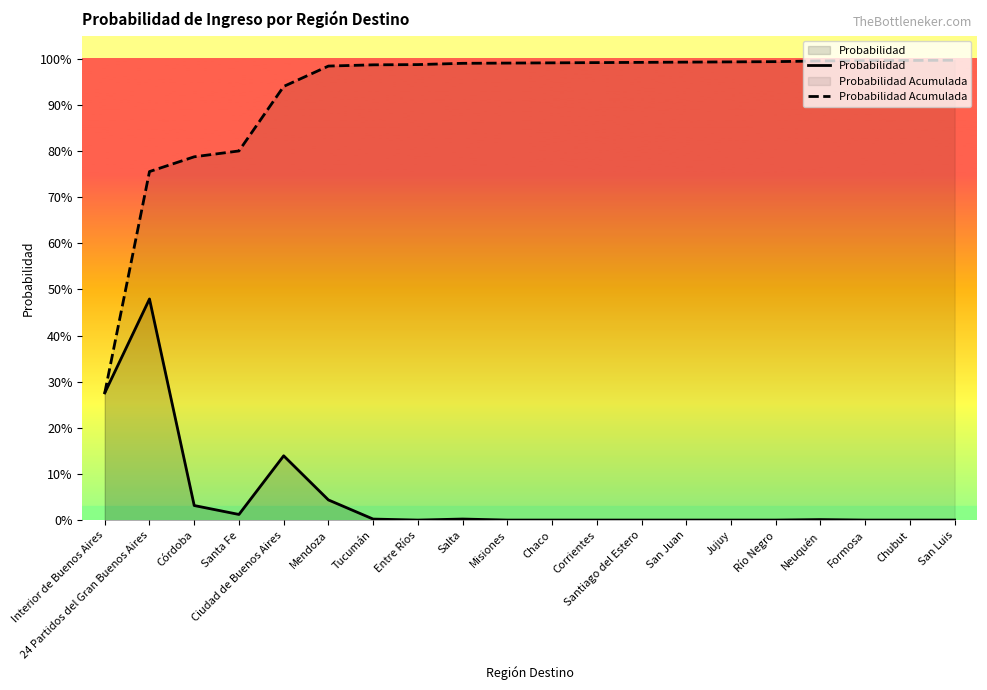

Reading right to left, extract all data points from this chart.

Probabilidad: San Luis=0.0	Chubut=0.0	Formosa=0.0	Neuquén=0.0	Río Negro=0.0	Jujuy=0.0	San Juan=0.0	Santiago del Estero=0.0	Corrientes=0.0	Chaco=0.0	Misiones=0.0	Salta=0.0	Entre Ríos=0.0	Tucumán=0.0	Mendoza=0.0	Ciudad de Buenos Aires=0.1	Santa Fe=0.0	Córdoba=0.0	24 Partidos del Gran Buenos Aires=0.5	Interior de Buenos Aires=0.3
Probabilidad Acumulada: San Luis=1.0	Chubut=1.0	Formosa=1.0	Neuquén=1.0	Río Negro=1.0	Jujuy=1.0	San Juan=1.0	Santiago del Estero=1.0	Corrientes=1.0	Chaco=1.0	Misiones=1.0	Salta=1.0	Entre Ríos=1.0	Tucumán=1.0	Mendoza=1.0	Ciudad de Buenos Aires=0.9	Santa Fe=0.8	Córdoba=0.8	24 Partidos del Gran Buenos Aires=0.8	Interior de Buenos Aires=0.3